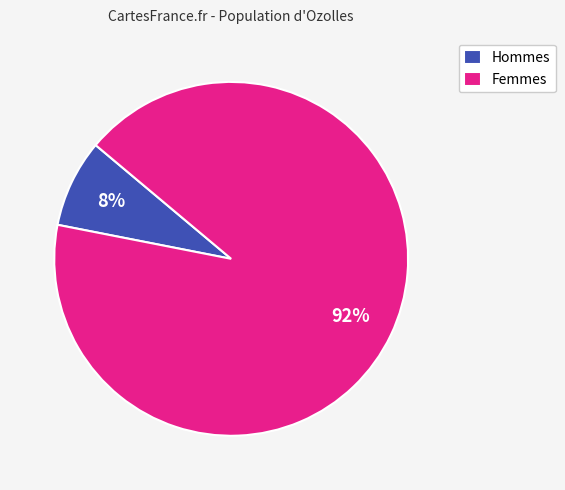

What is the smallest slice in the pie chart?

Hommes